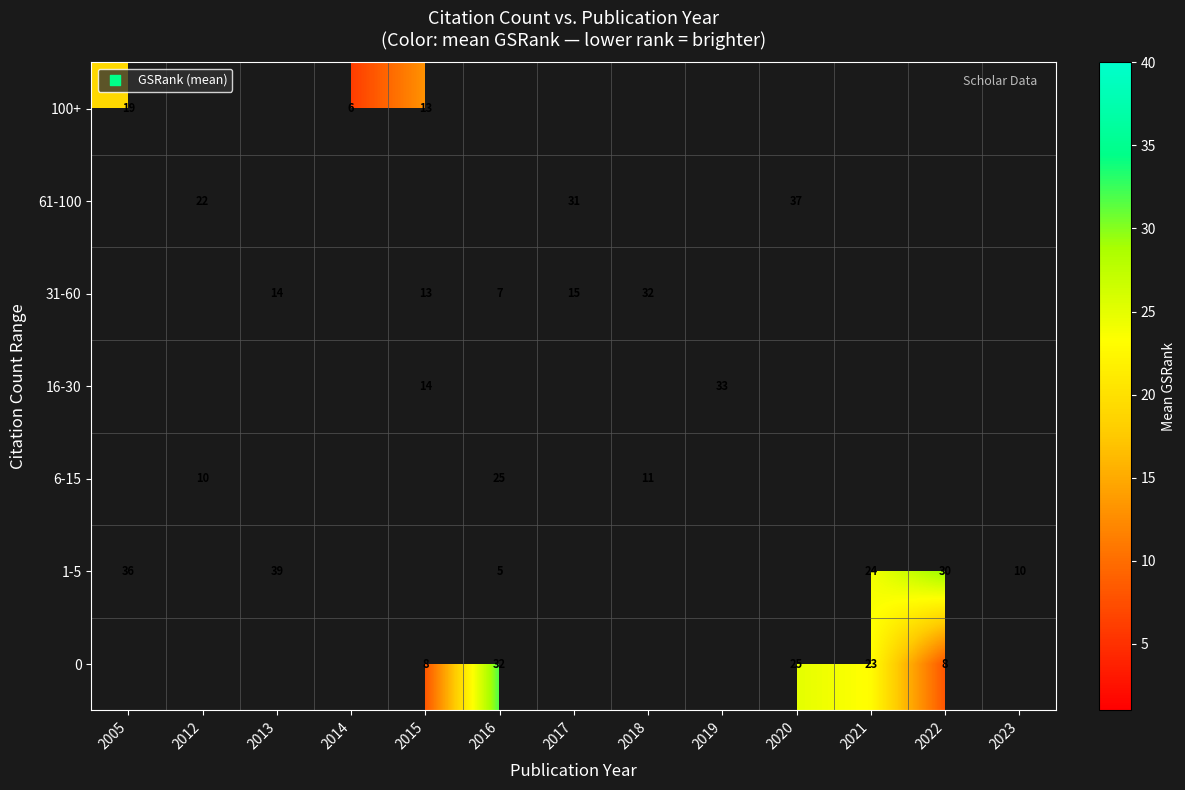

The 1-5 series shows 7 at 2016. True or false?

False